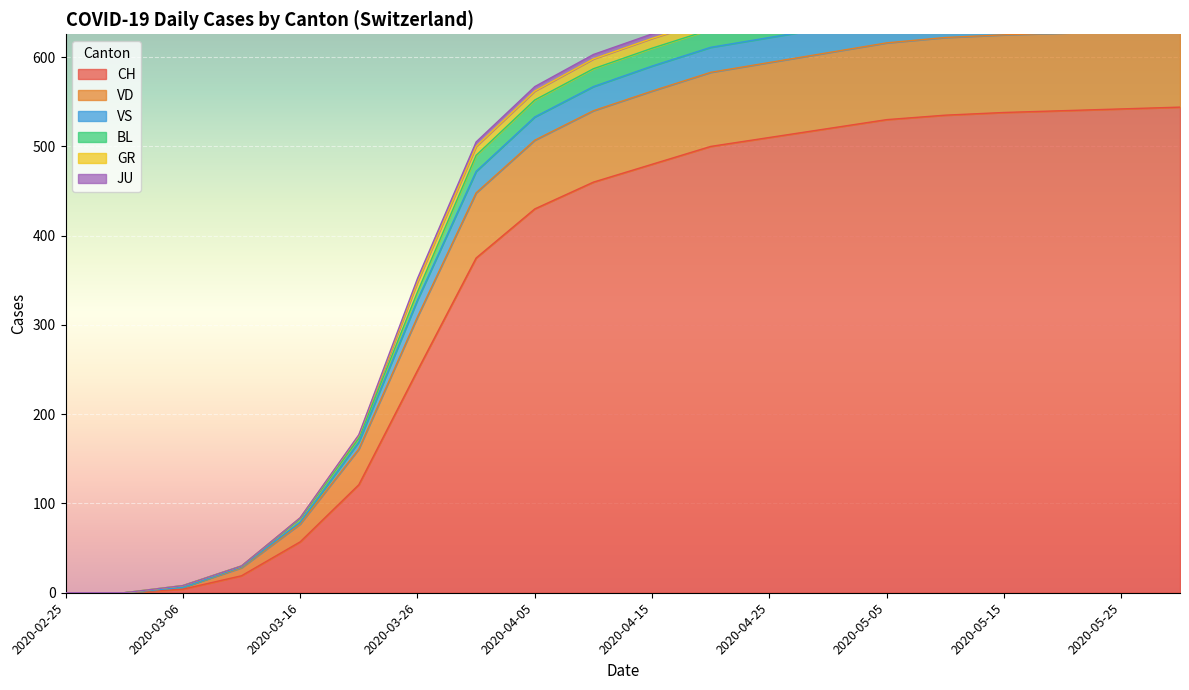

At which label is CH closest to 272?

2020-03-26